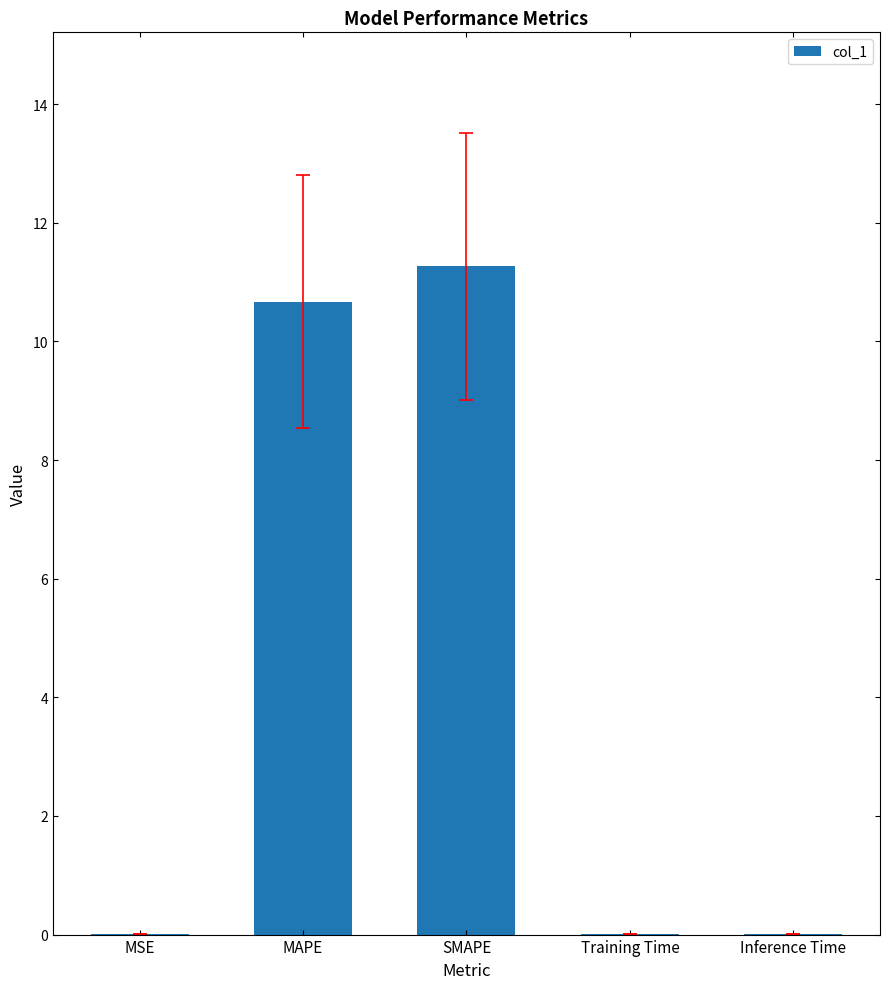

Is it true that the value at MAPE is 10.7?

True